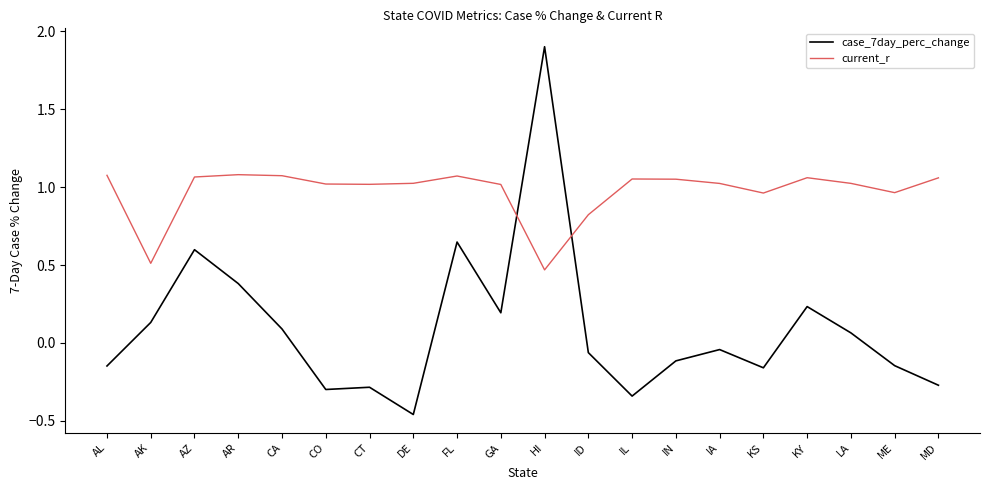

At how many categories does at least one series exceed 1?

16